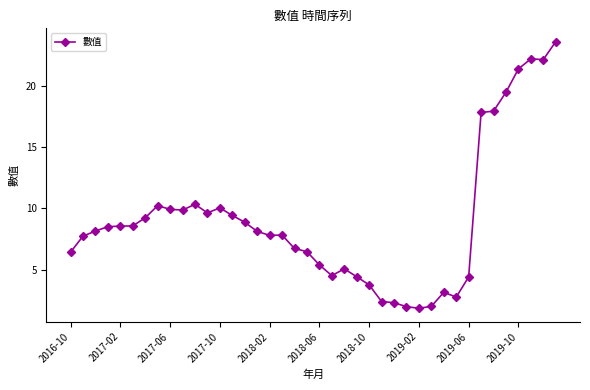

How many values are below 8?

19